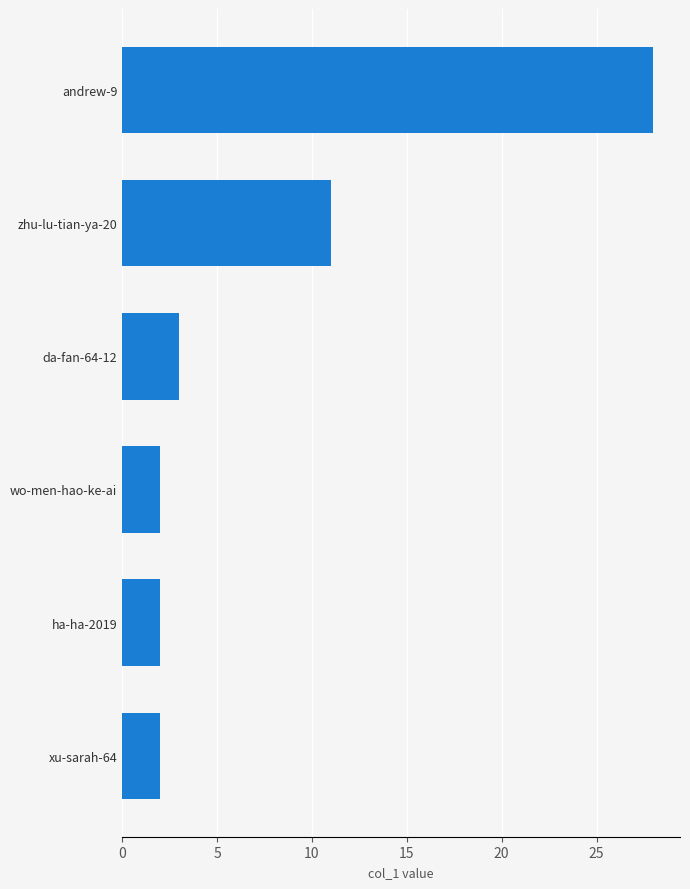

What is the sum of all values?

48